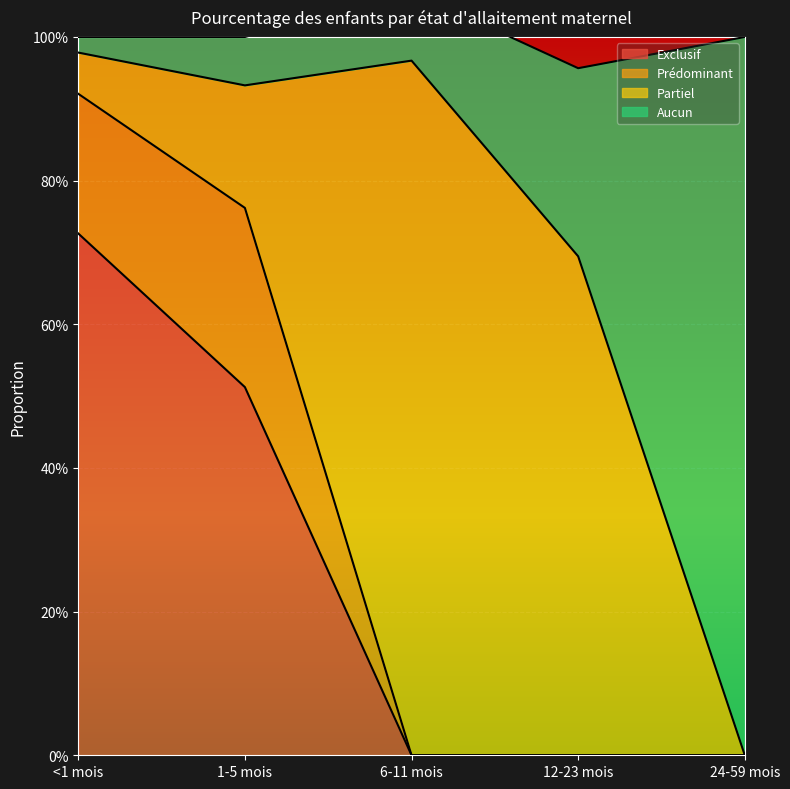

True or false: Aucun has more than 1 points higher than both neighbors.

False